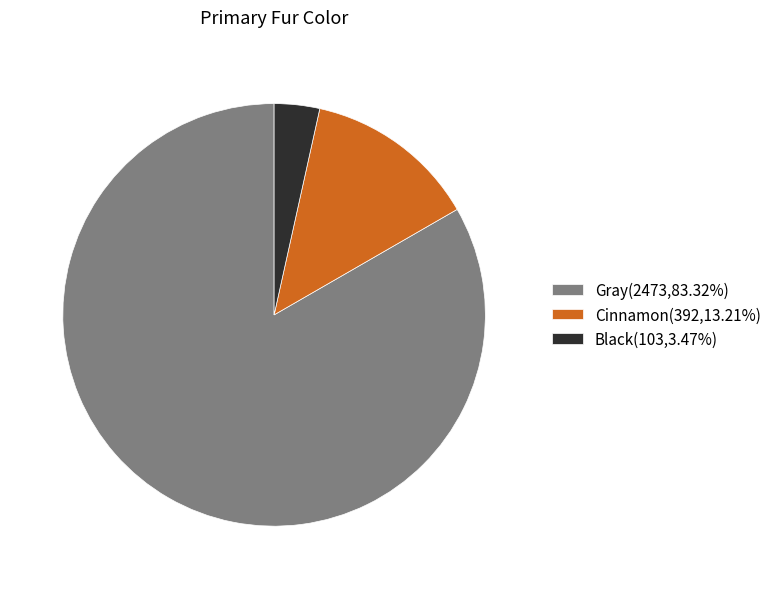

What is the smallest slice in the pie chart?

Black